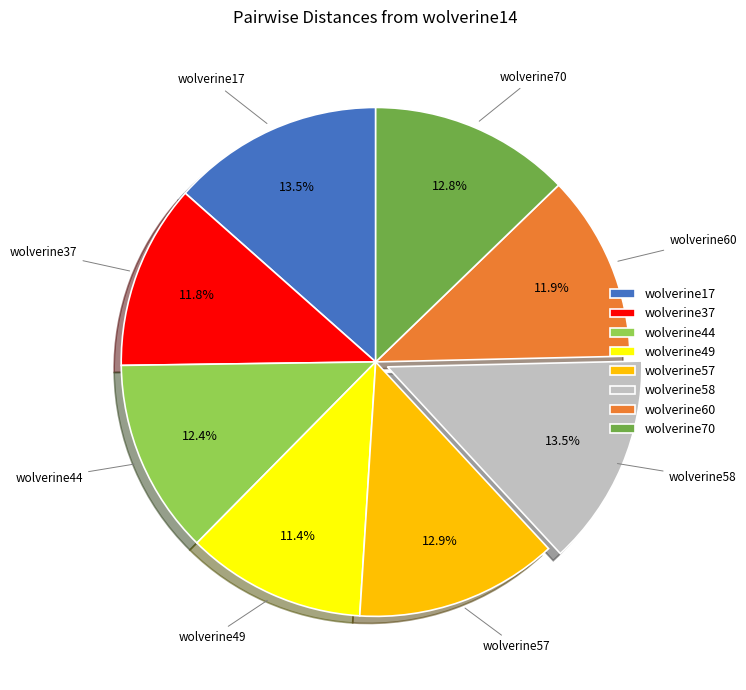

Between wolverine70 and wolverine60, which is larger?

wolverine70